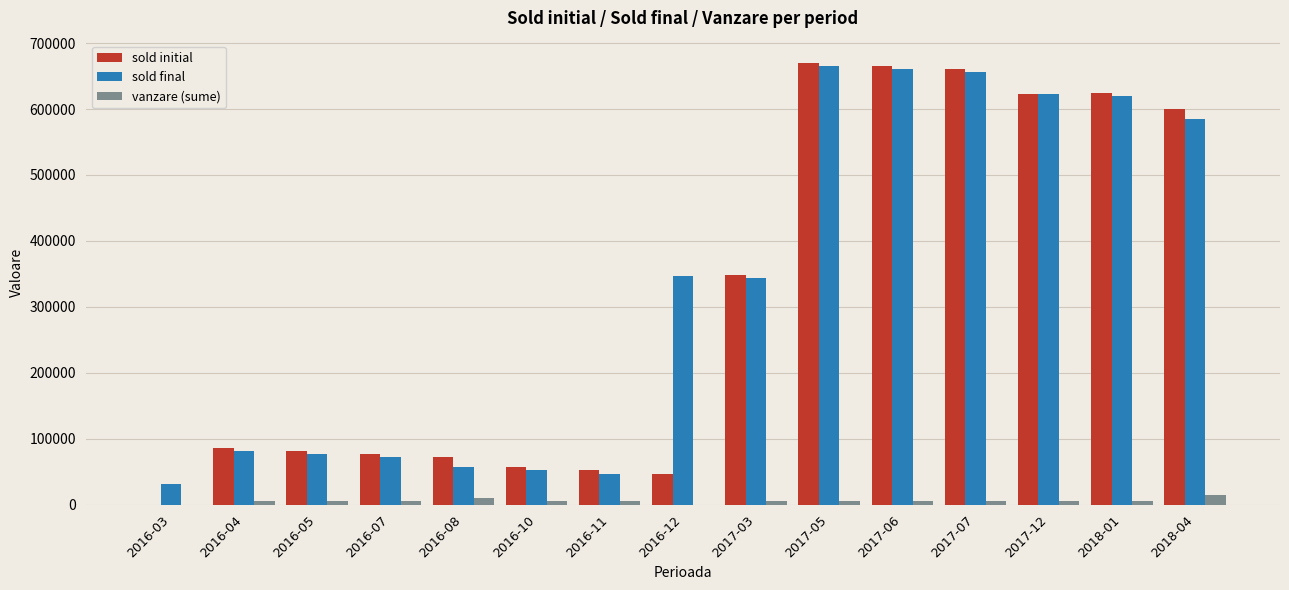

Which series has the largest total across all categories?

sold final